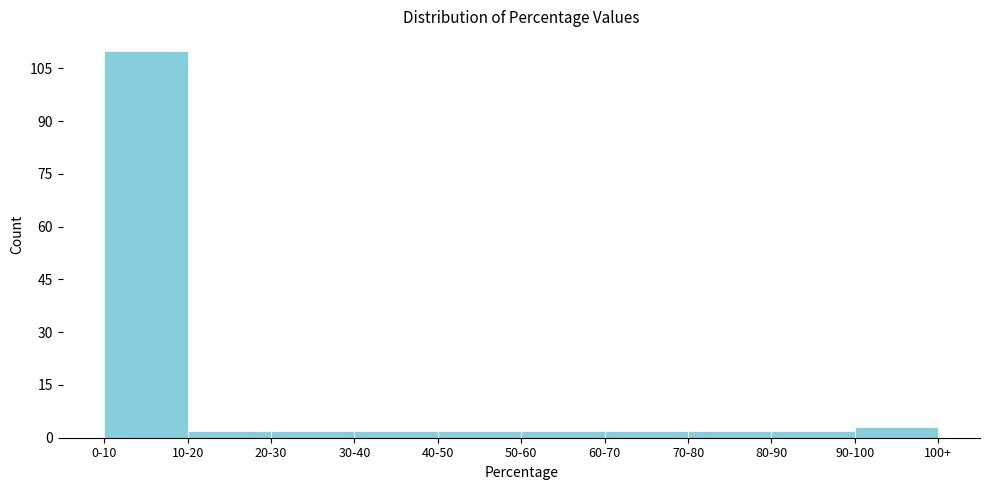

Reading left to right, what are all the values shown in this chart?

110	2	2	2	2	2	2	2	2	3